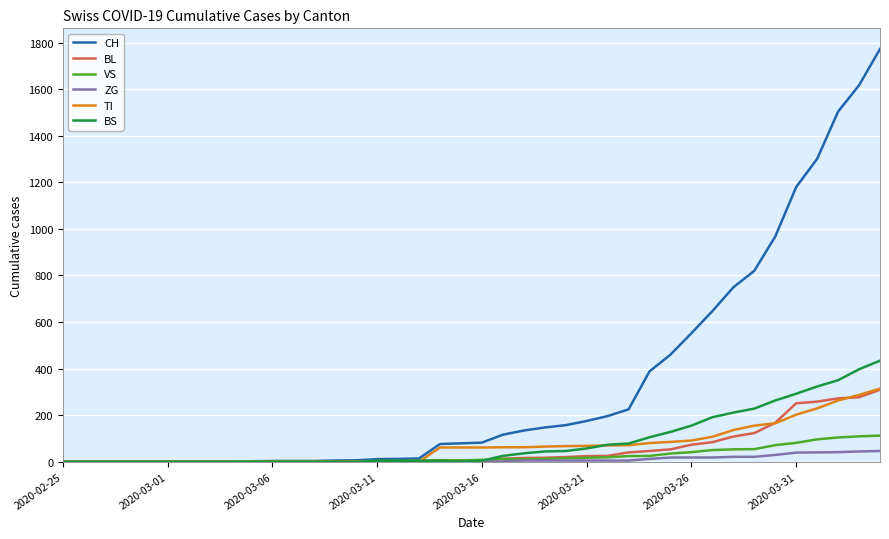

What is the highest value of the BS series?

434